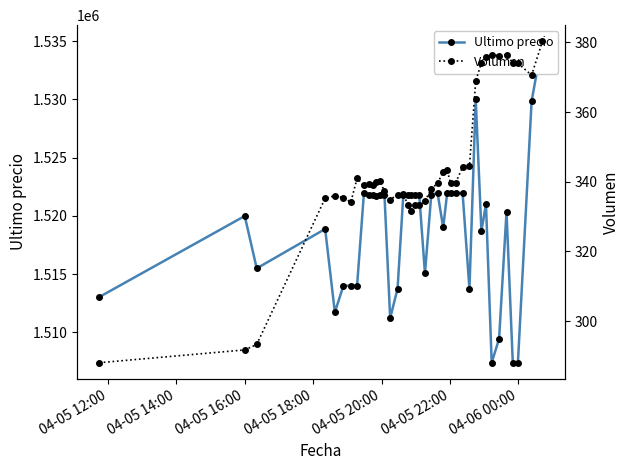

What is the sum of all Volumen values?

13742.0